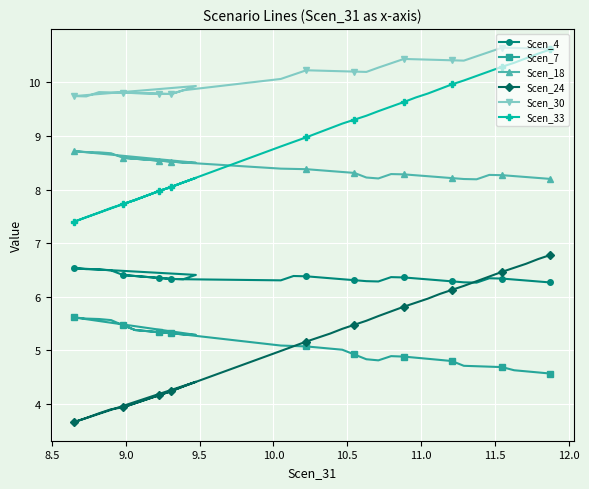

True or false: Scen_33 has a value of 10.1 at 39.

False